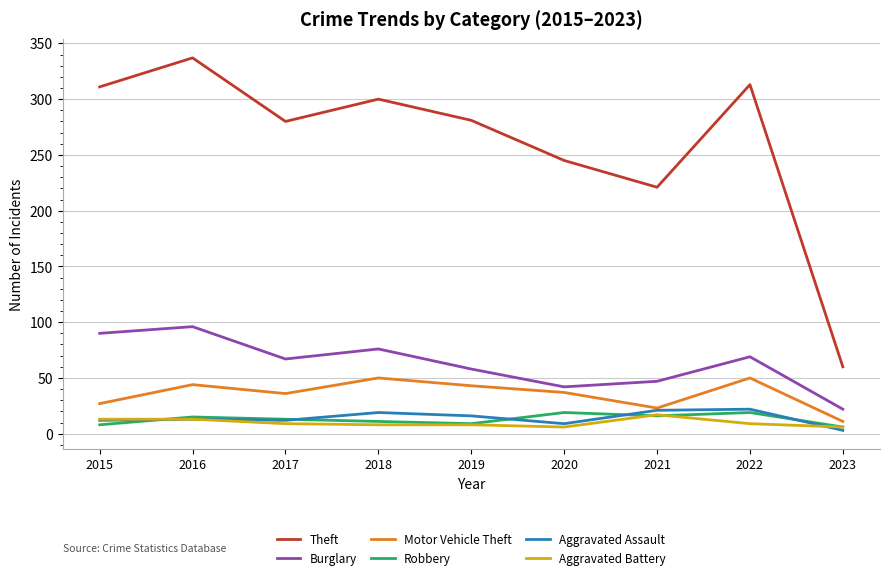

True or false: Motor Vehicle Theft has a value of 23 at 2021.

True